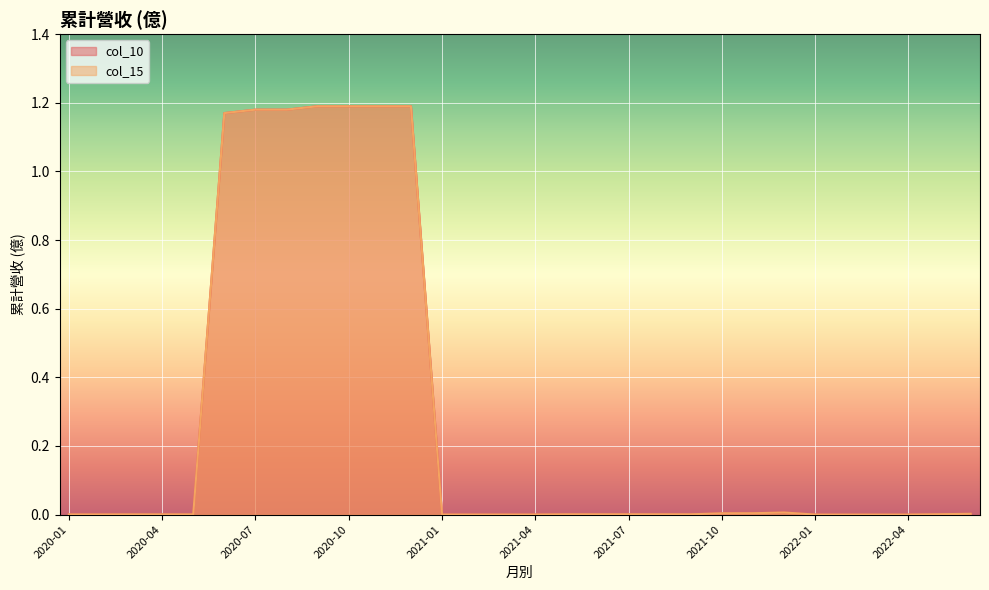

At which category does the chart reach its peak across all series?

2020-12